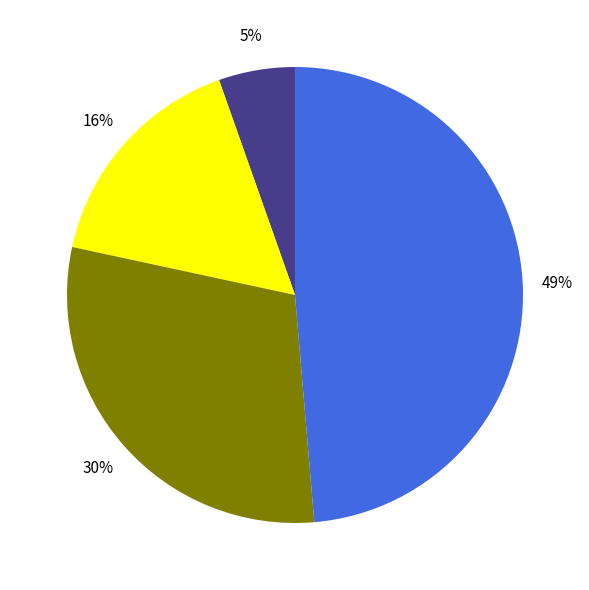

Is there any slice that represents more than half of the pie?

No